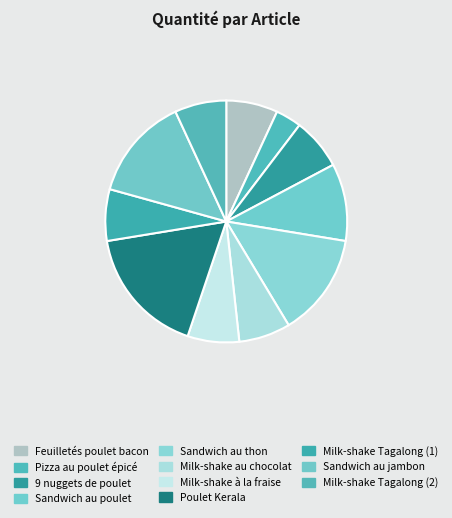

How many slices are in this pie chart?

11